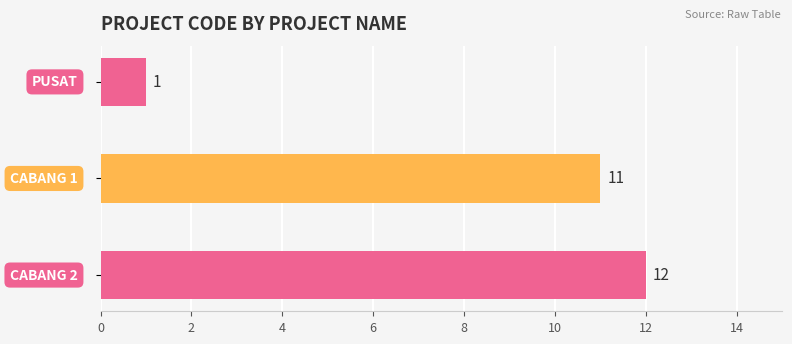

What is the sum of all values?

24